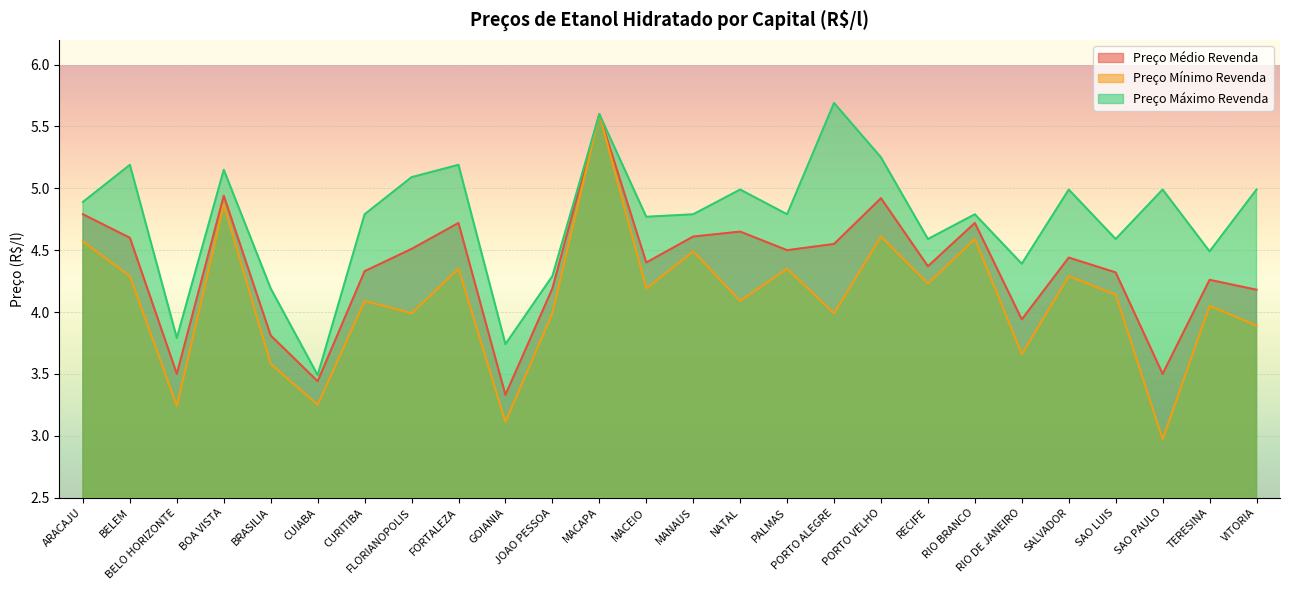

True or false: Preço Máximo Revenda and Preço Médio Revenda cross at least once.

False